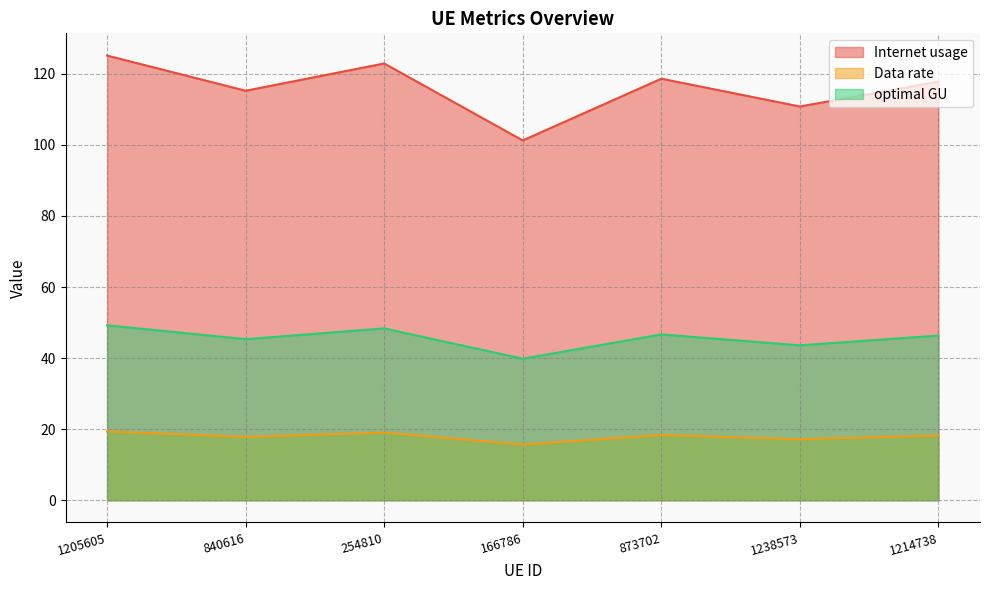

True or false: optimal GU and Data rate cross at least once.

False